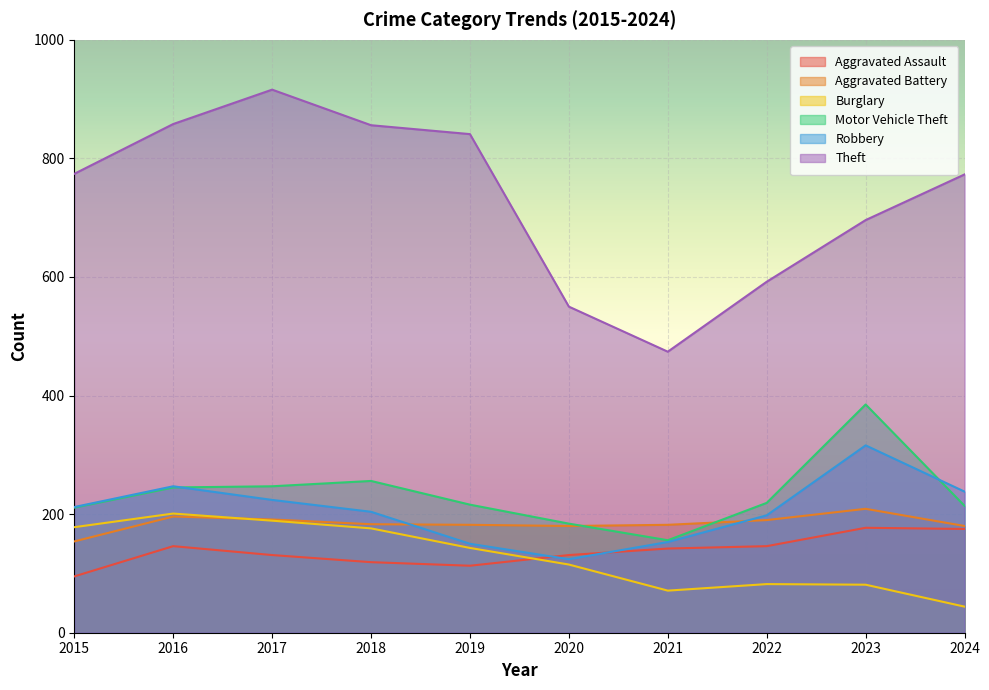

True or false: Aggravated Assault and Motor Vehicle Theft intersect in this chart.

False